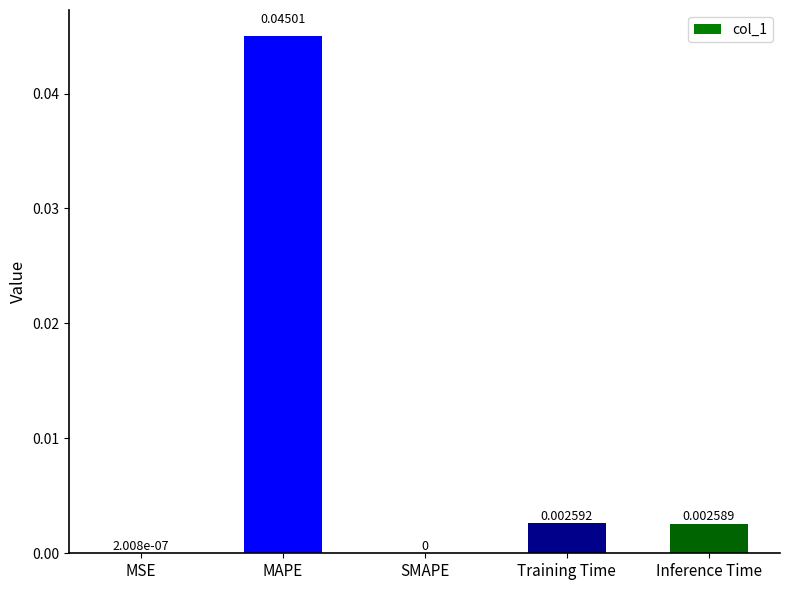

Are the bars grouped side by side (vs. stacked)?

No